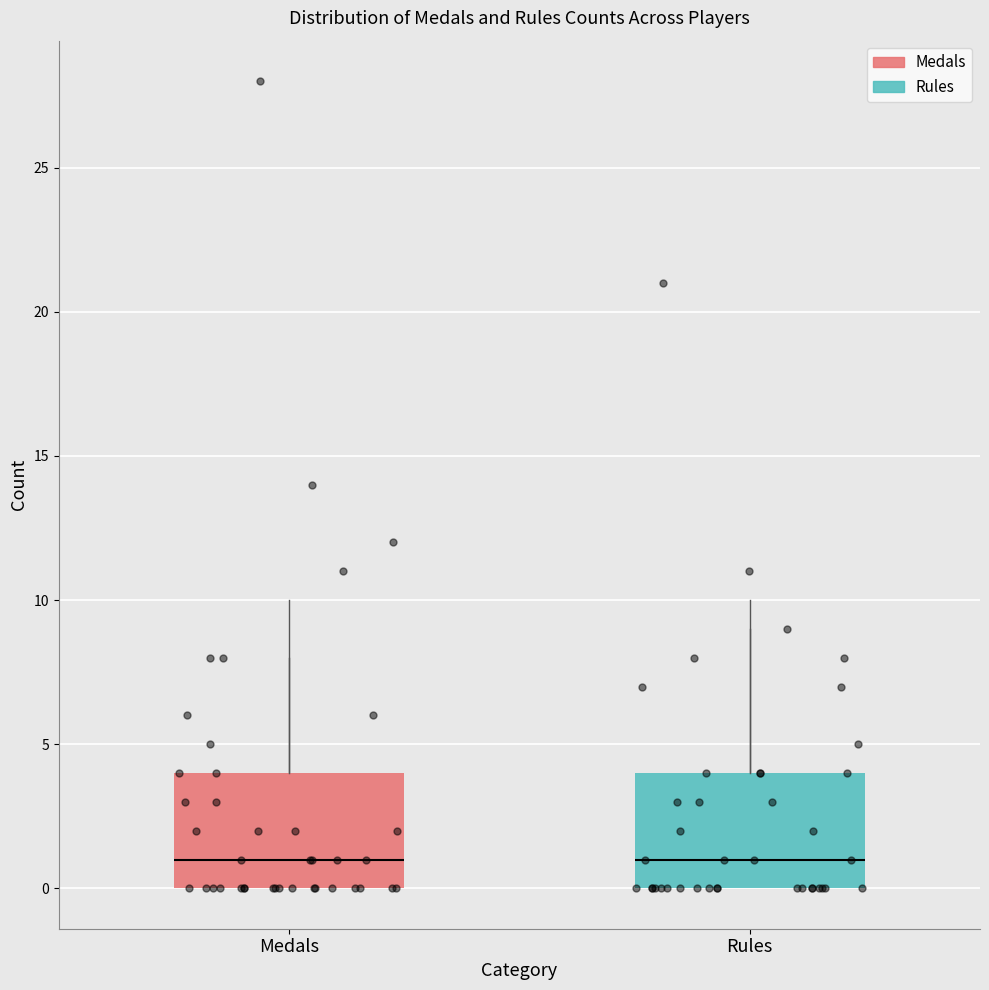

Where does the median line of the box for Rules sit on the y-axis? The values are not printed on the chart, so give them approximately, as read against the axis.

1